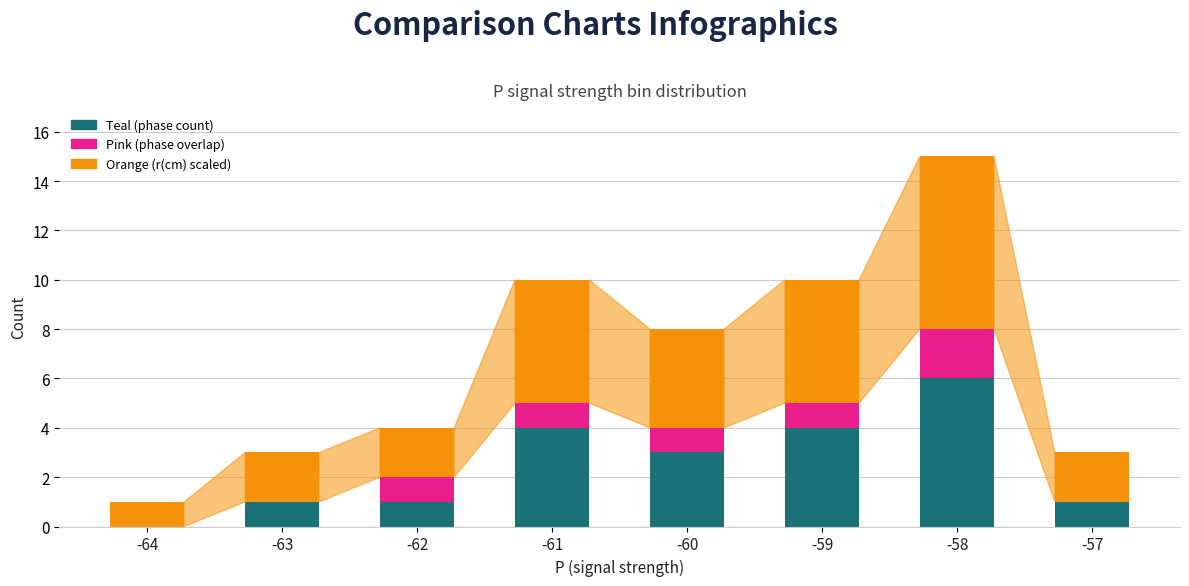

Which category has the highest value in the Teal (phase count) series?

-58